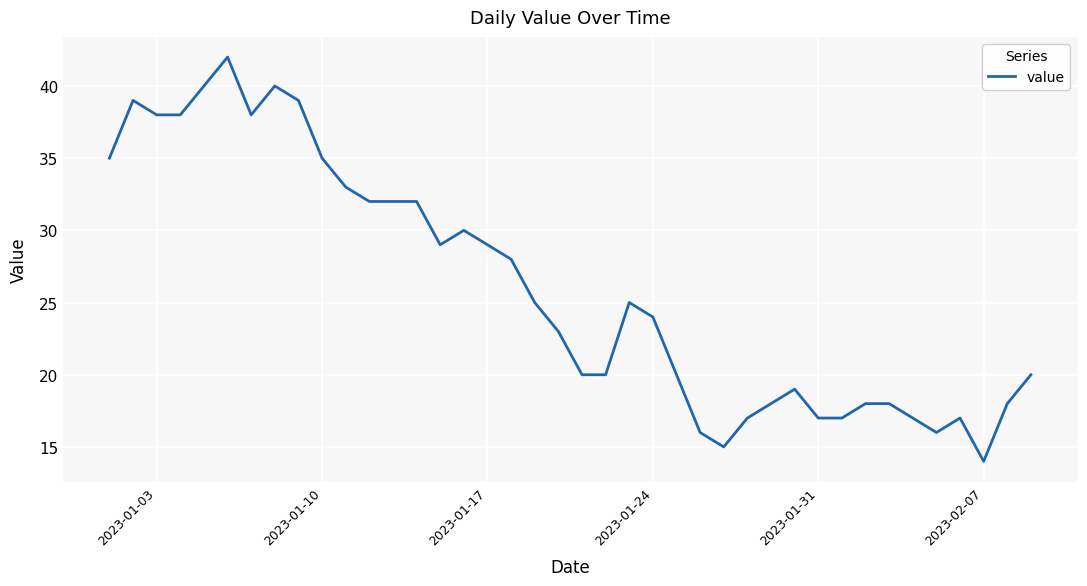

True or false: the data has more than 1 interior local peaks.

True